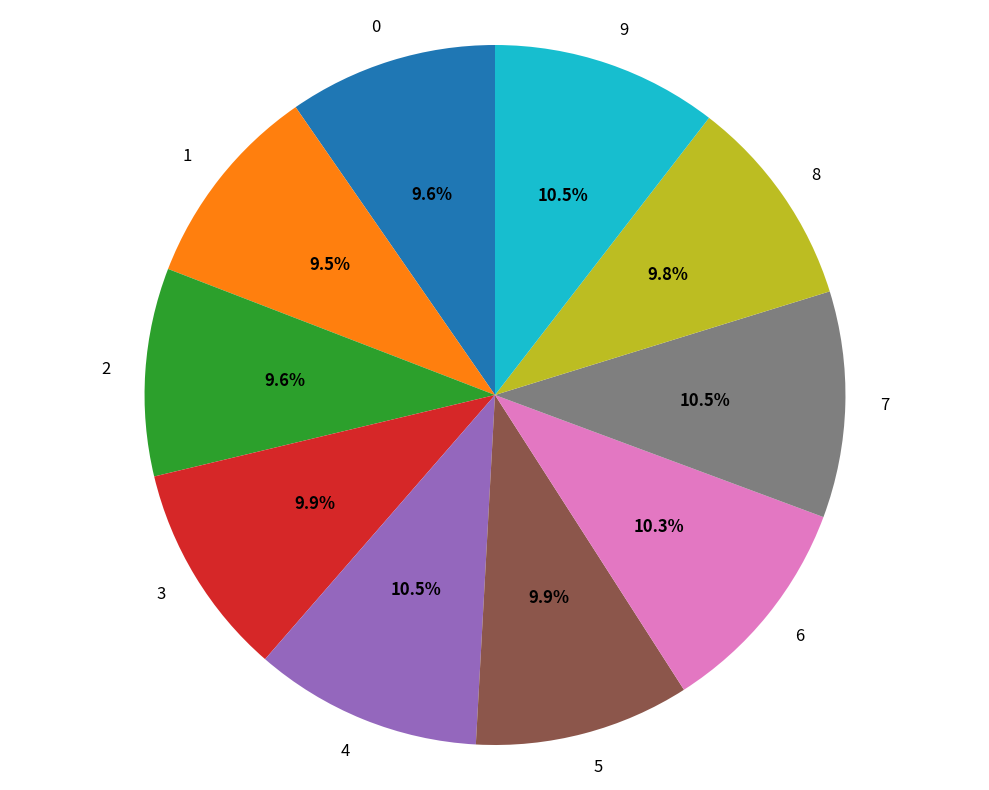

What percentage is NOT represented by 7?

89.5%